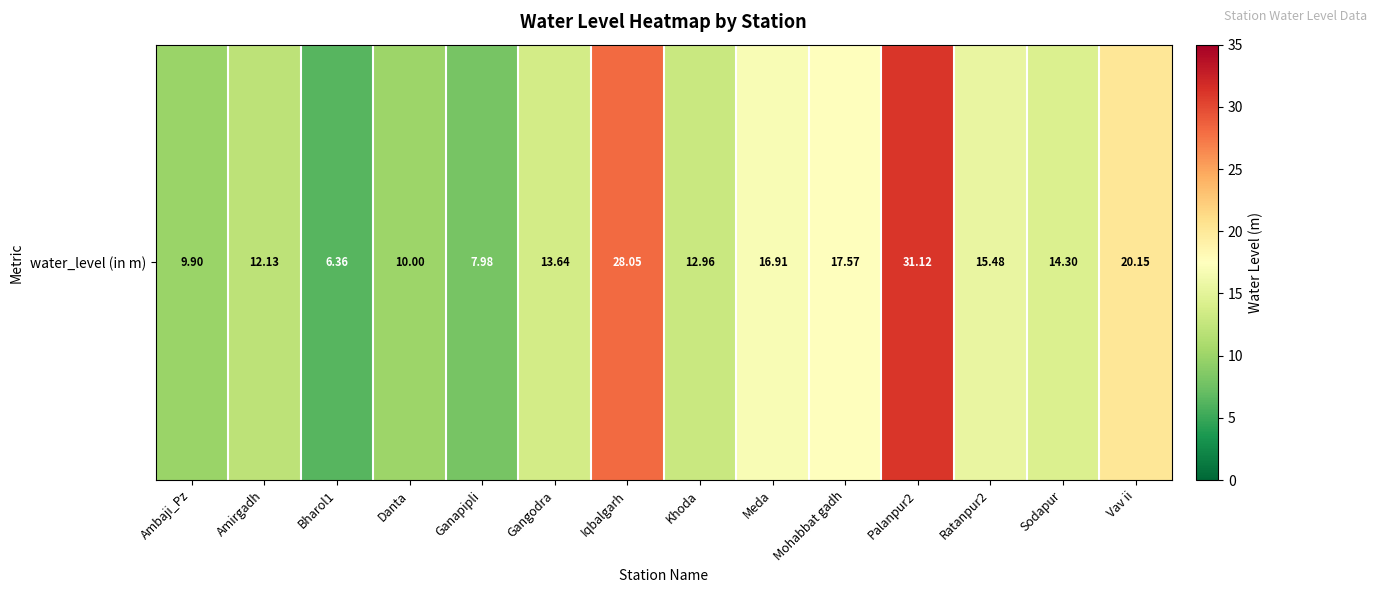

Where is the data nearest to the value 18?

Mohabbat gadh